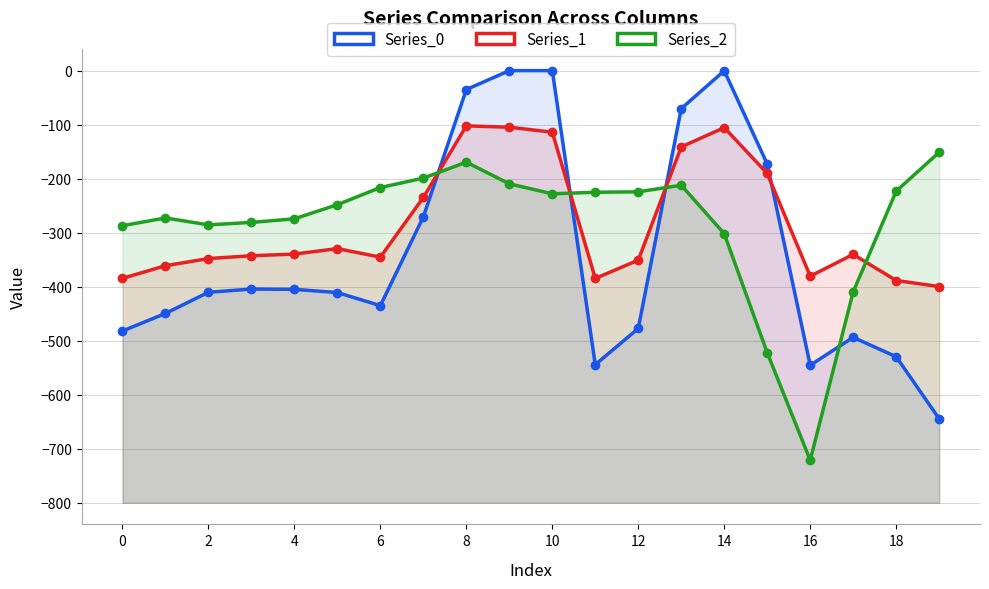

What are all the series names shown in the legend?

Series_0, Series_1, Series_2